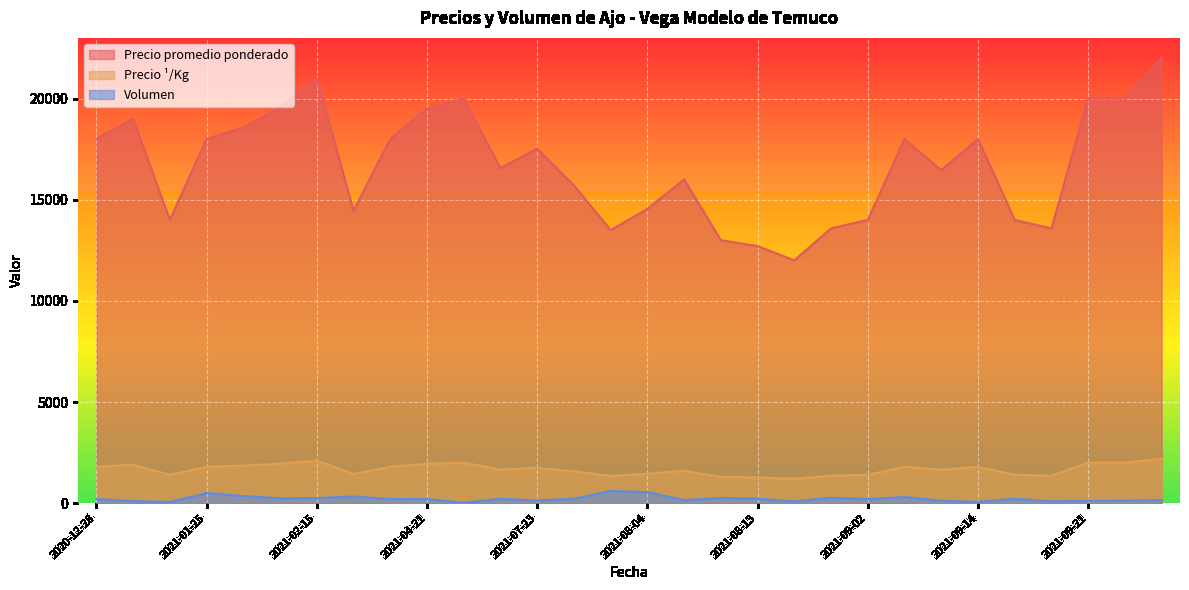

What is the average value of the Volumen series?

217